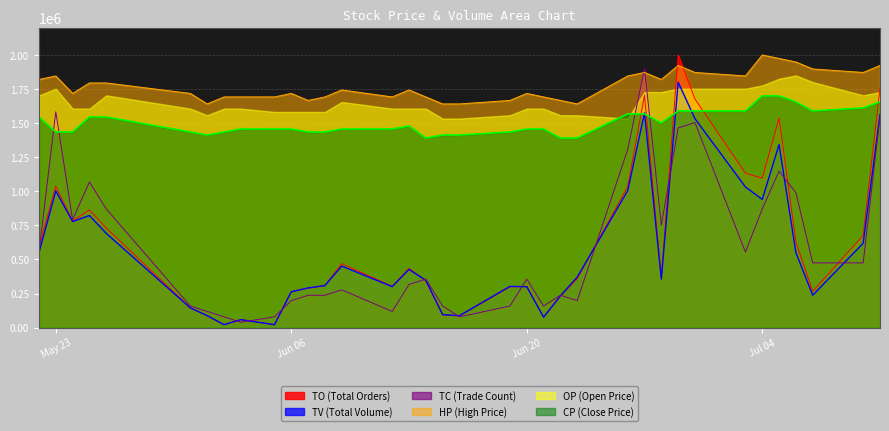

Which series has the widest spread of values?

TO (Total Orders)